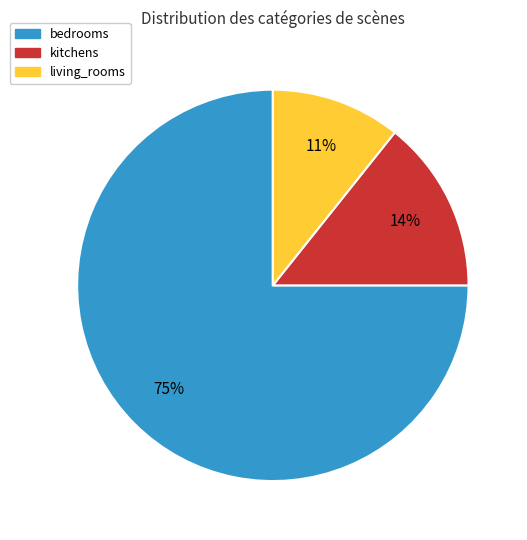

Which has a higher value, kitchens or living_rooms?

kitchens